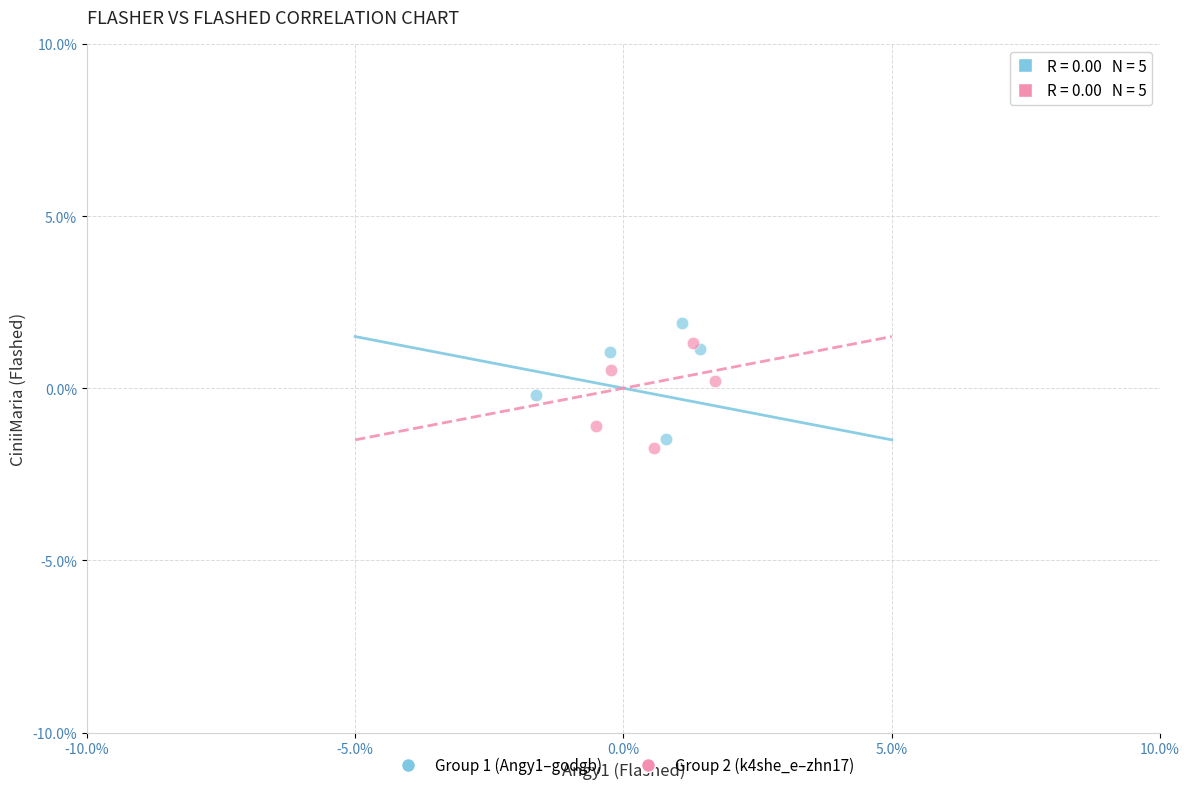

Which series has the largest Y range (max minus min)?

Group 1 (Angy1–godgb)